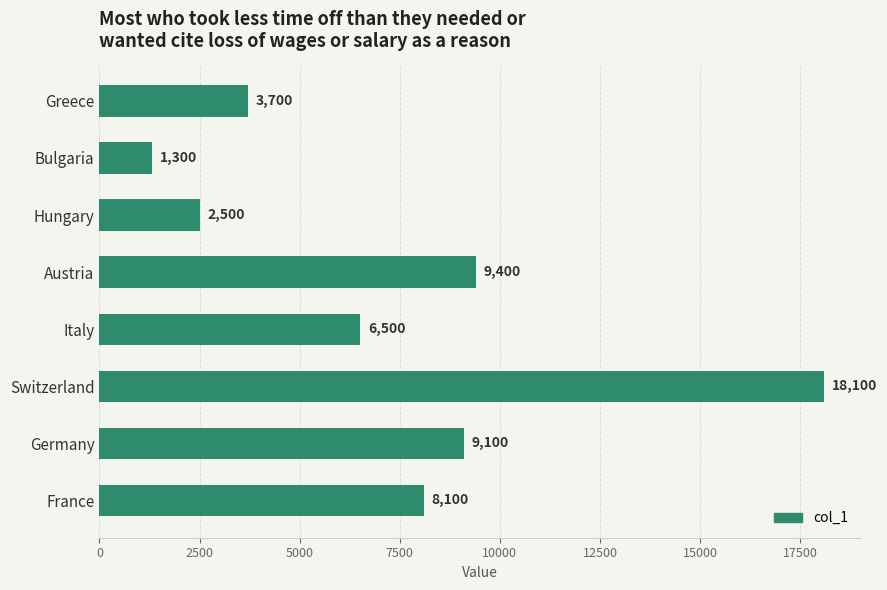

Where is the data nearest to the value 9700?

Austria